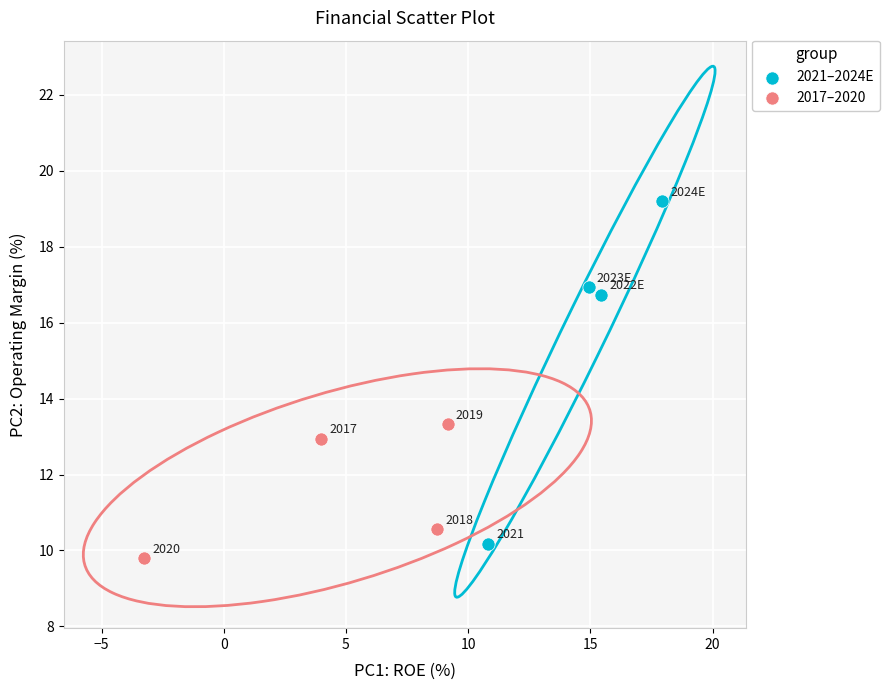

Which series has the widest spread of Y values?

2021–2024E